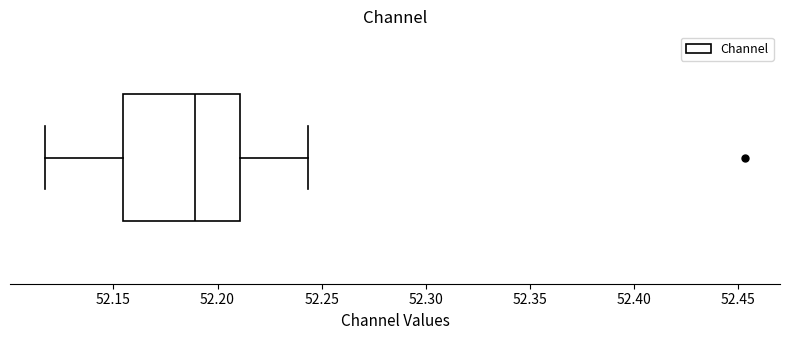

Where does the left whisker of the box end on the x-axis? The values are not printed on the chart, so give them approximately, as read against the axis.

52.115